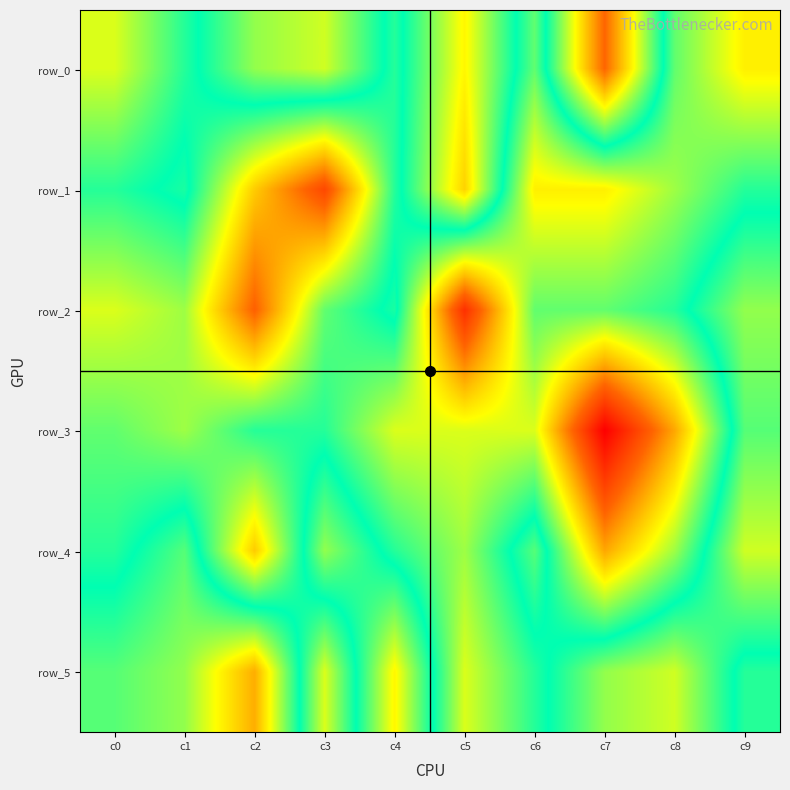

Reading right to left, transcribe all the data shown in this chart.

row_0: c9=14	c8=17	c7=27	c6=17	c5=23	c4=18	c3=22	c2=21	c1=18	c0=15
row_1: c9=18	c8=16	c7=14	c6=14	c5=24	c4=18	c3=9	c2=13	c1=19	c0=18
row_2: c9=21	c8=18	c7=17	c6=17	c5=8	c4=19	c3=17	c2=10	c1=16	c0=15
row_3: c9=20	c8=12	c7=6	c6=15	c5=15	c4=15	c3=18	c2=18	c1=16	c0=17
row_4: c9=22	c8=16	c7=12	c6=20	c5=16	c4=18	c3=21	c2=13	c1=20	c0=18
row_5: c9=18	c8=22	c7=21	c6=18	c5=15	c4=23	c3=15	c2=25	c1=21	c0=20